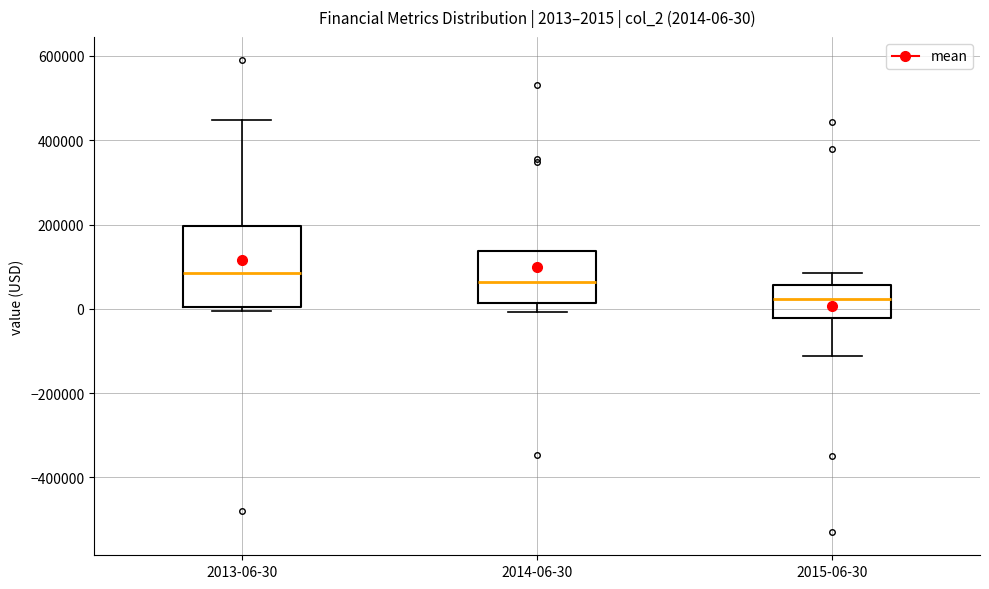

Which box is the tallest, from its lower edge to its upper edge?

2013-06-30